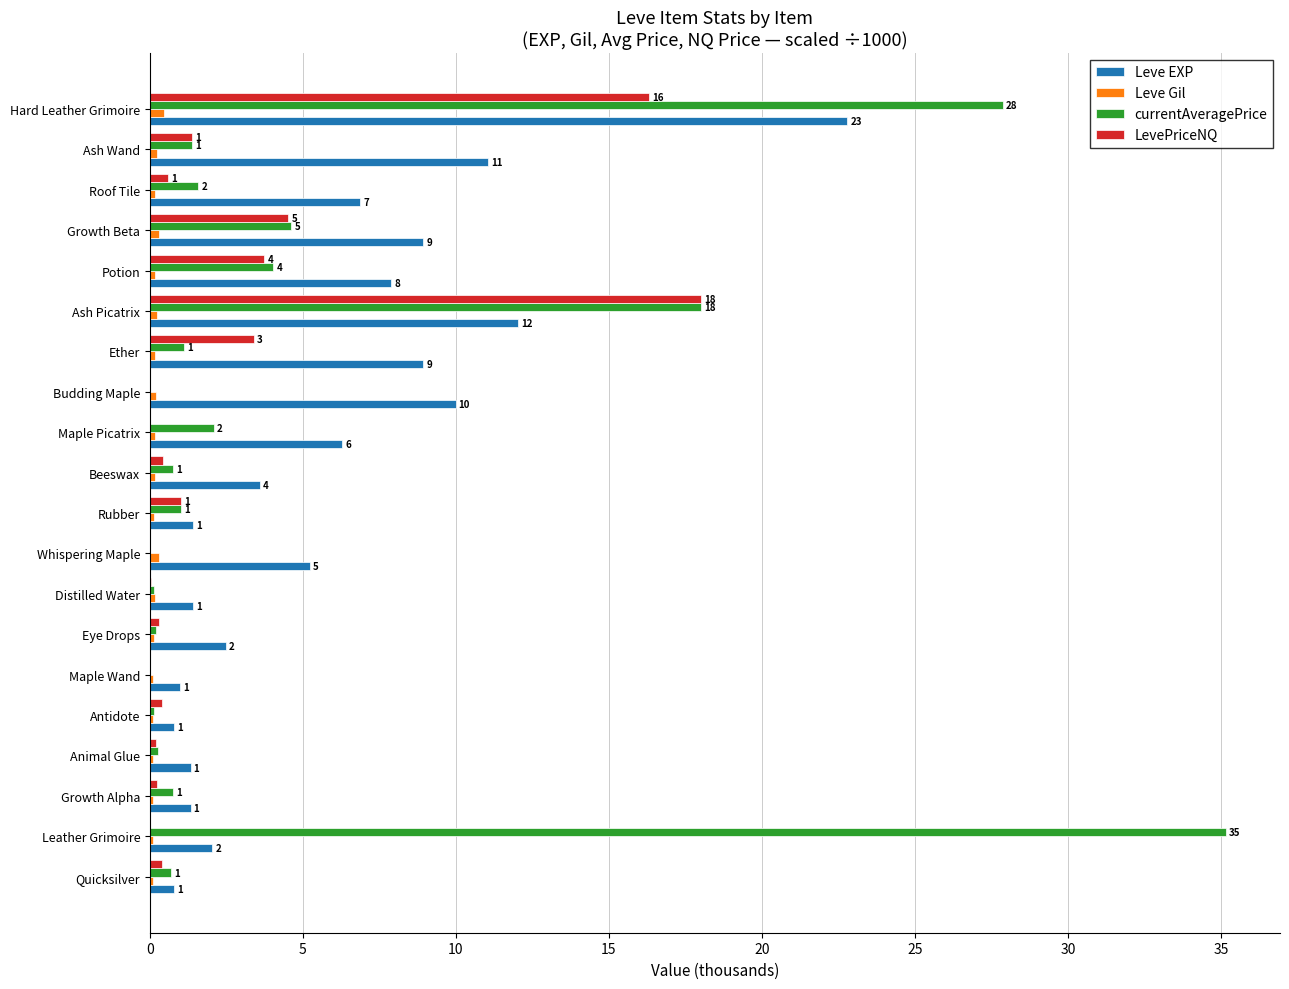

What is the greatest value displayed?

35.2